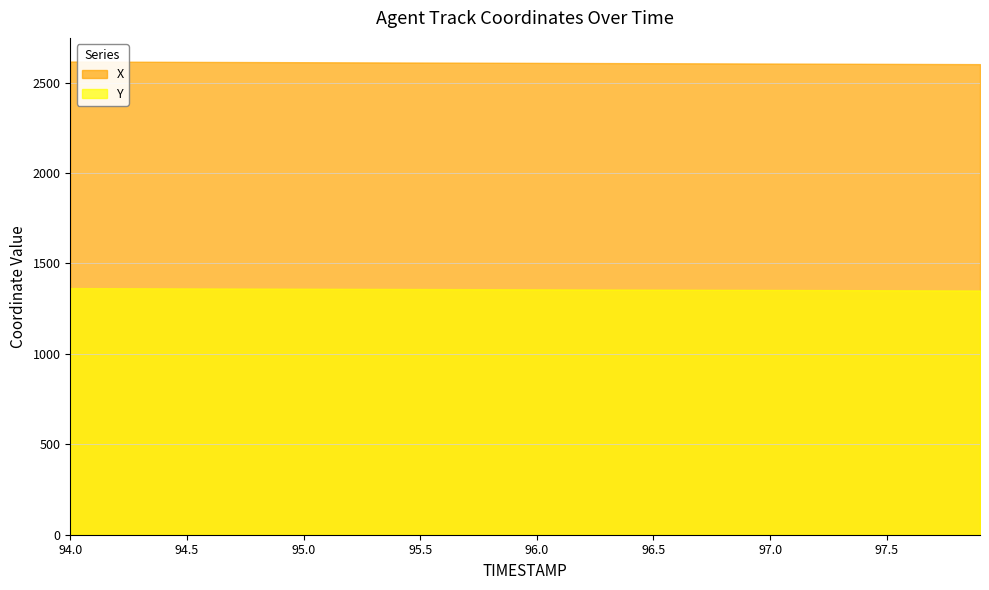

The Y series shows 634.7 at 95.9. True or false?

False